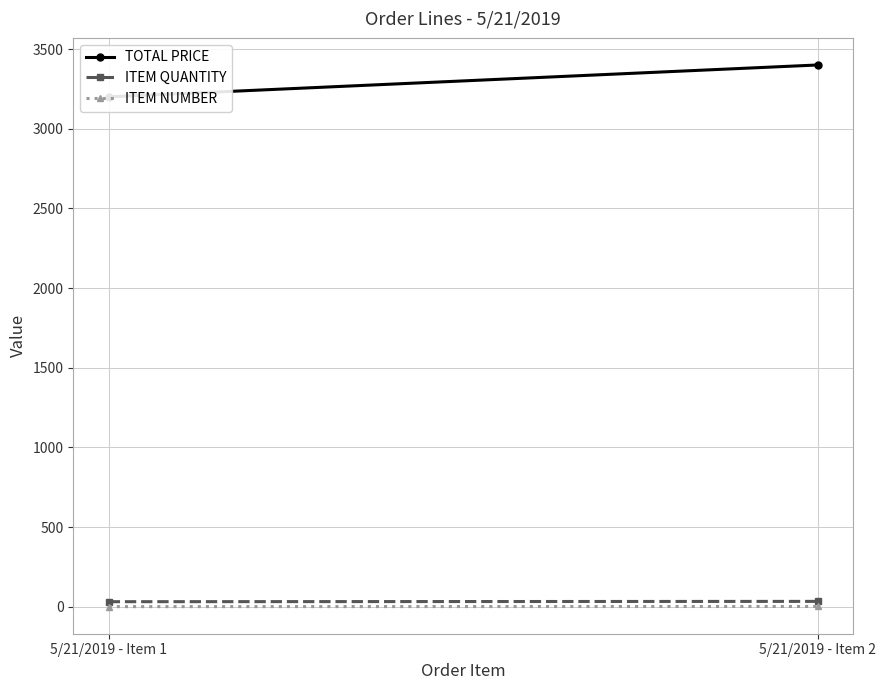

What is the highest value of the TOTAL PRICE series?

3400